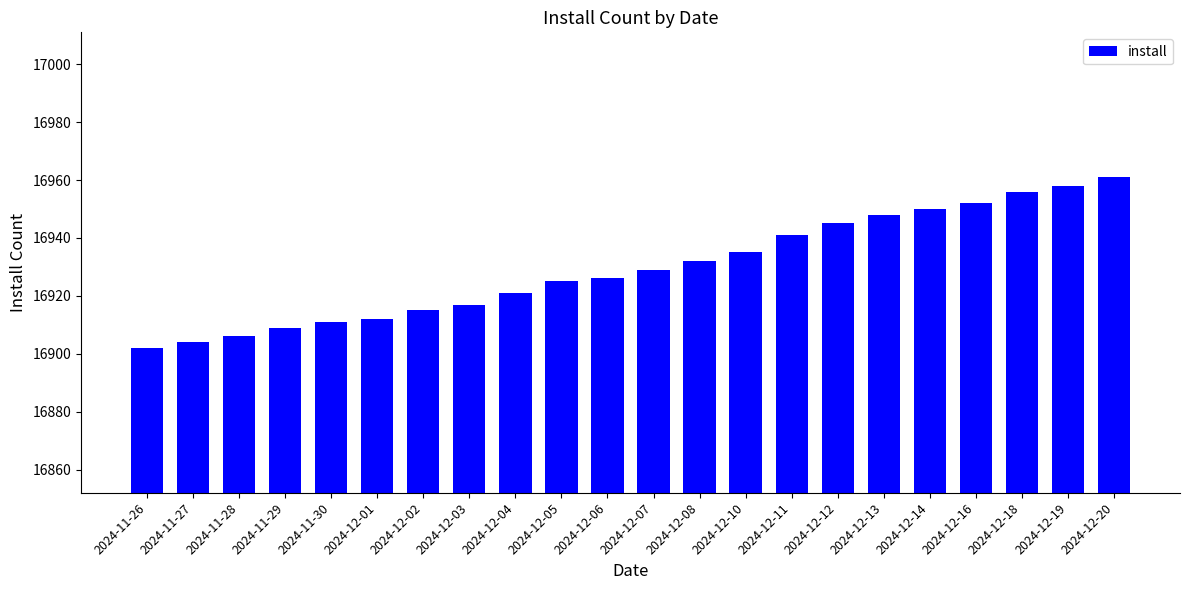

Which has a higher value, 2024-12-14 or 2024-12-11?

2024-12-14